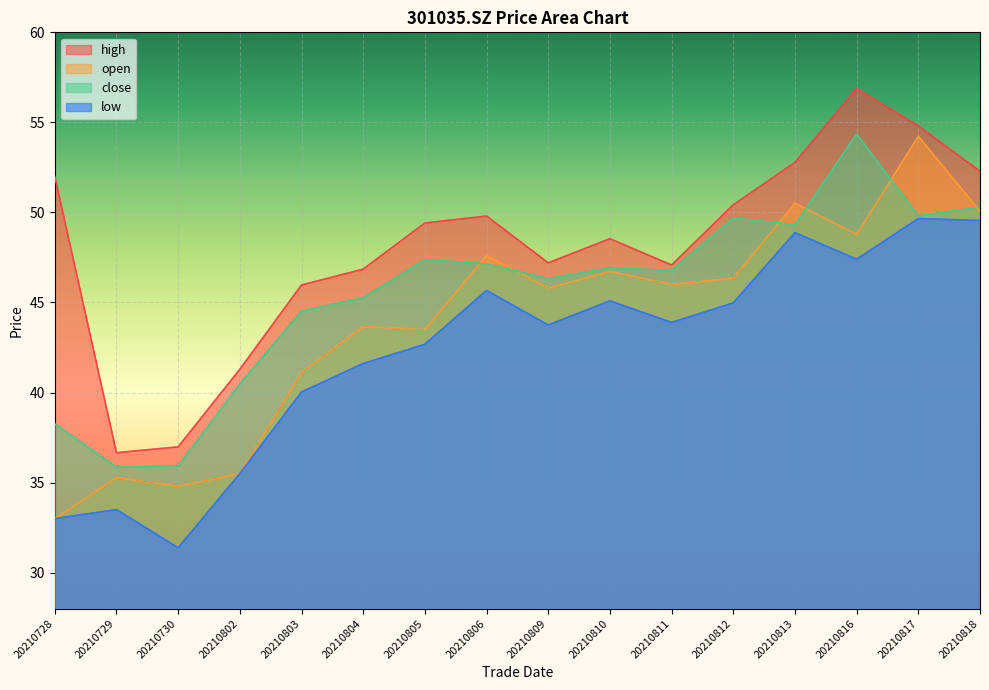

Which series has the largest total across all categories?

high